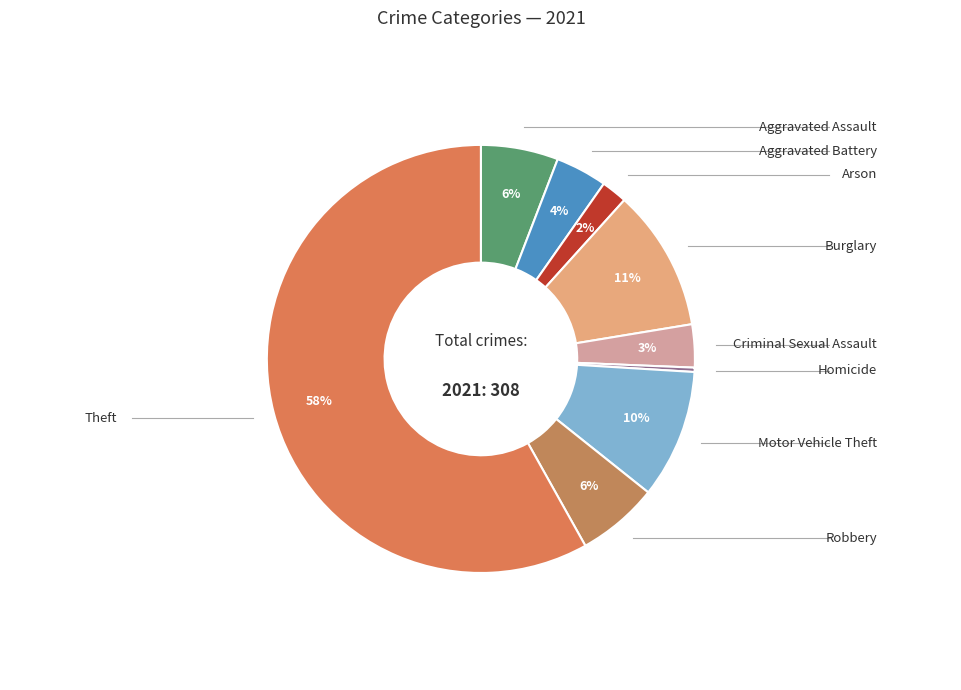

Rank the categories by value from highest to lowest.

Theft, Burglary, Motor Vehicle Theft, Robbery, Aggravated Assault, Aggravated Battery, Criminal Sexual Assault, Arson, Homicide